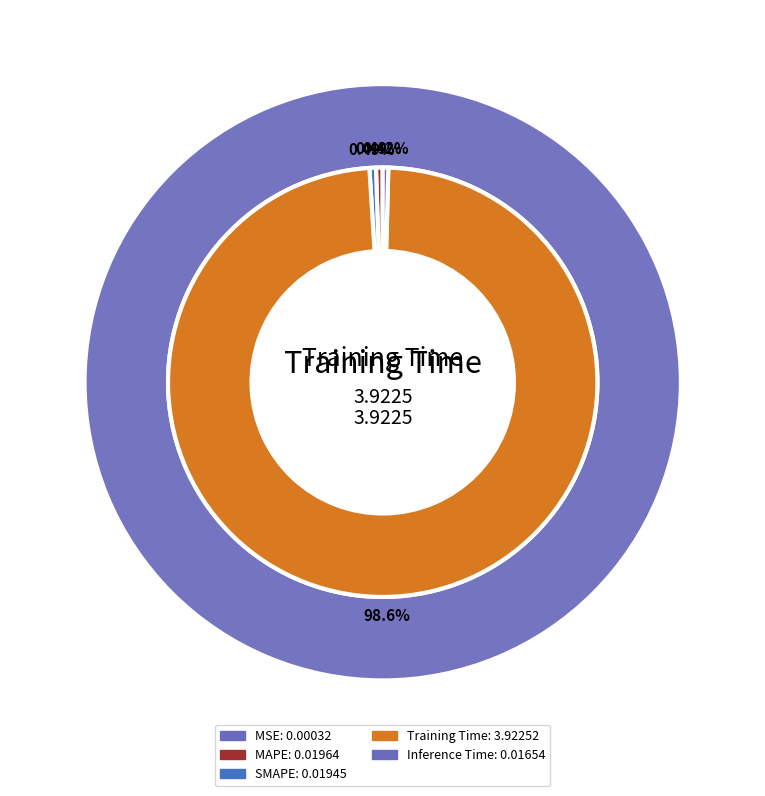

What portion of the pie excludes Inference Time?

99.6%